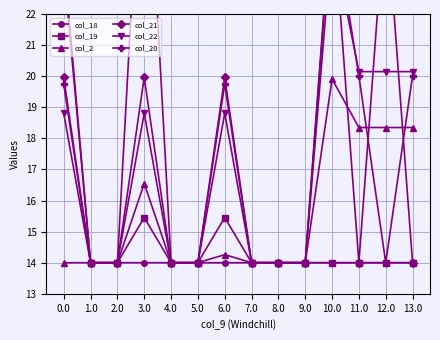

Does the chart display data point markers on the line(s)?

Yes